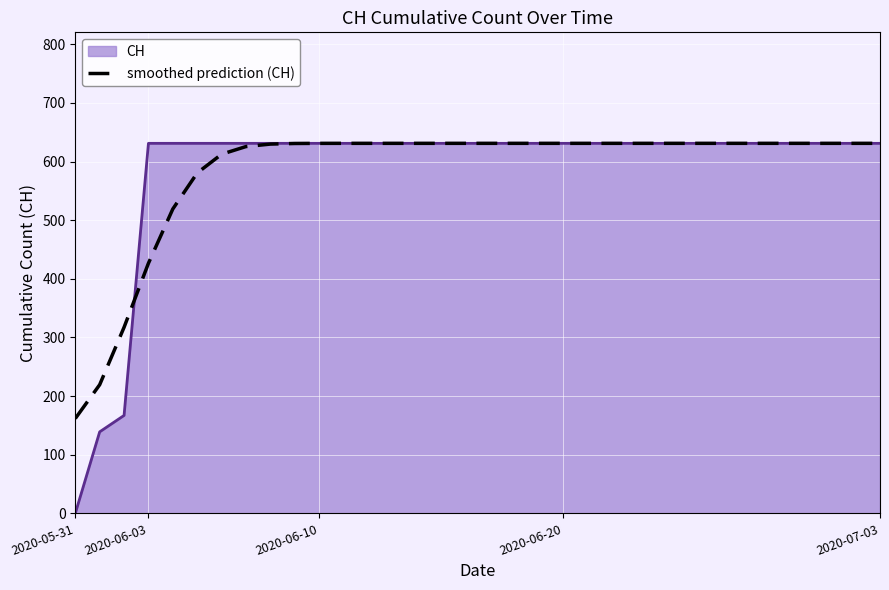

What is the minimum value for smoothed prediction (CH)?

161.7